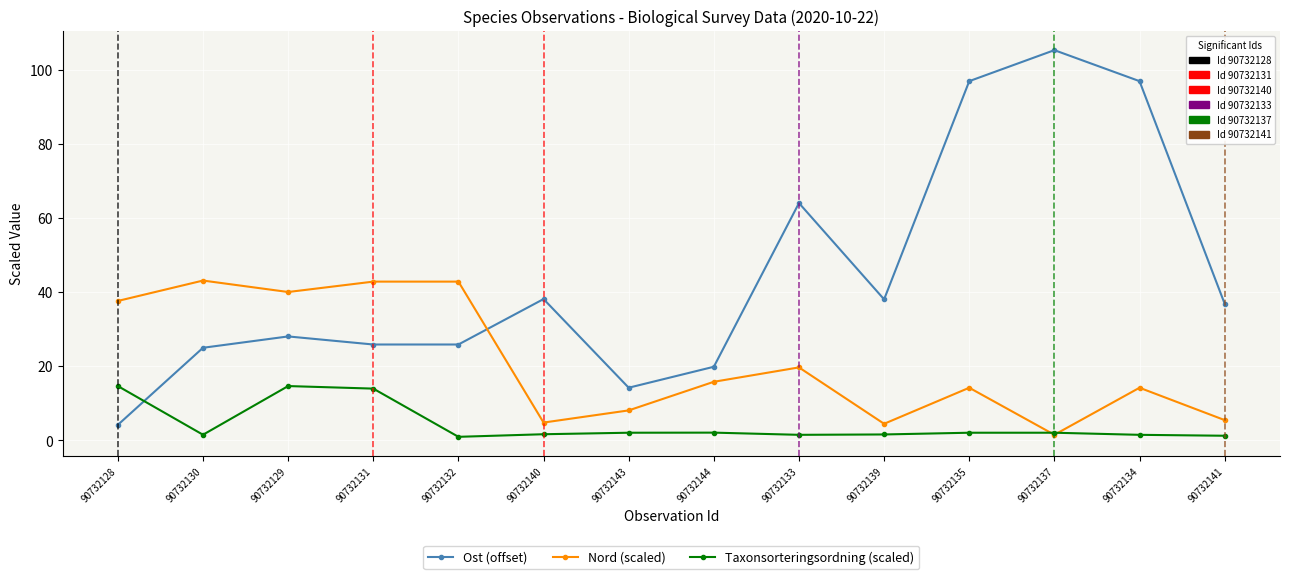

Reading left to right, extract all data points from this chart.

Ost: 90732128=4.2	90732130=25.0	90732129=28.0	90732131=25.9	90732132=25.9	90732140=38.1	90732143=14.2	90732144=19.9	90732133=64.0	90732139=38.0	90732135=96.9	90732137=105.2	90732134=96.9	90732141=36.8
Nord: 90732128=37.6	90732130=43.1	90732129=40.0	90732131=42.8	90732132=42.8	90732140=4.8	90732143=8.1	90732144=15.8	90732133=19.7	90732139=4.5	90732135=14.2	90732137=1.5	90732134=14.2	90732141=5.5
Taxonsorteringsordning: 90732128=14.7	90732130=1.5	90732129=14.7	90732131=14.0	90732132=1.0	90732140=1.7	90732143=2.1	90732144=2.1	90732133=1.5	90732139=1.6	90732135=2.1	90732137=2.1	90732134=1.5	90732141=1.3